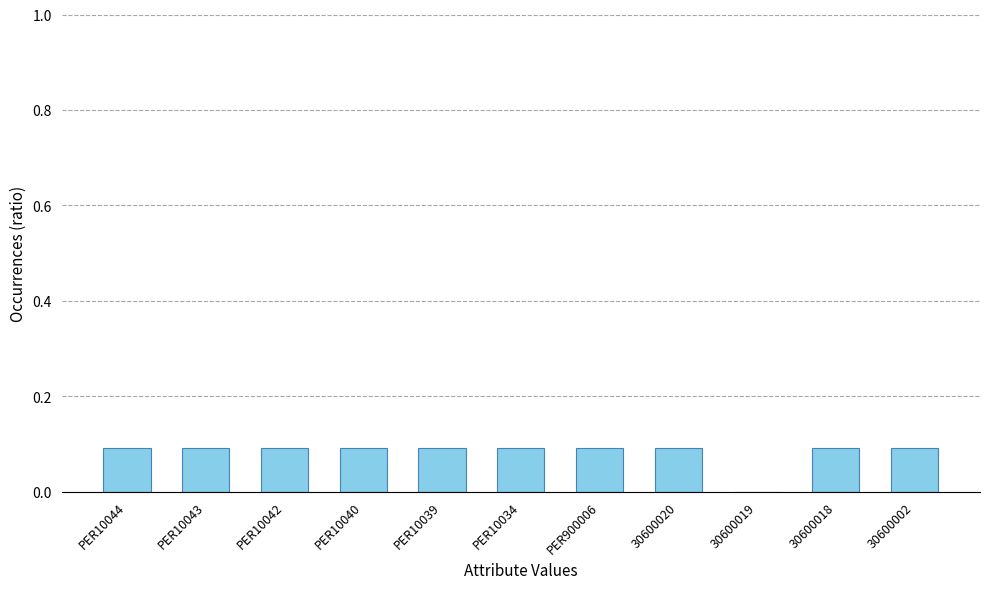

The chart shows a value of 0.1 at 30600020. True or false?

True